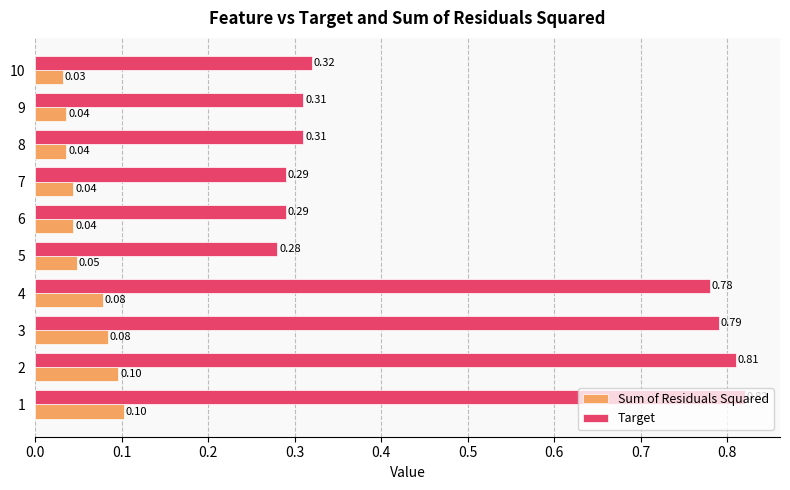

List the series in order of their overall mean, highest first.

Target, Sum of Residuals Squared